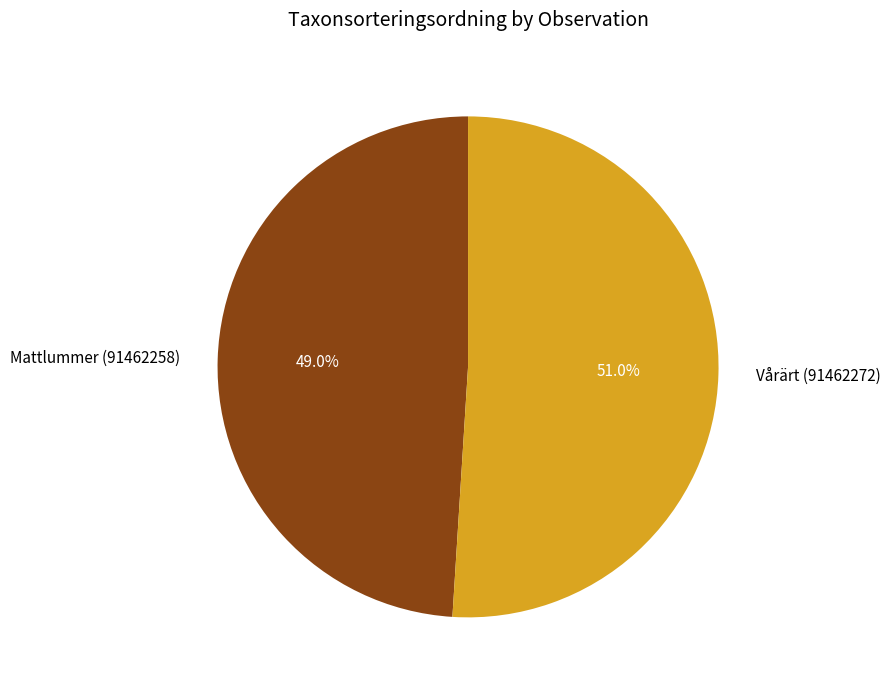

How many segments does this pie chart have?

2